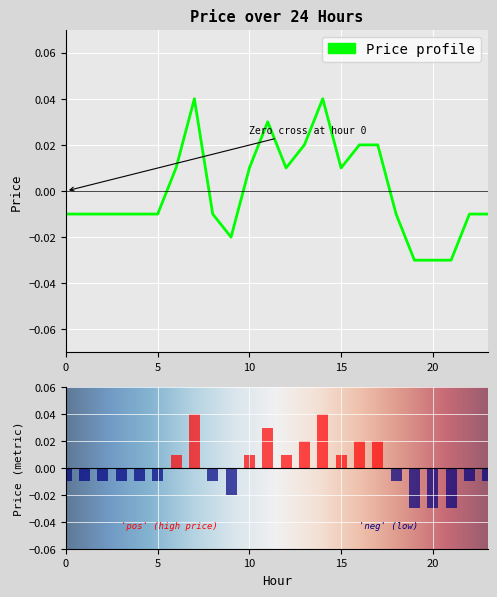

Which category has the highest value across all series?

7